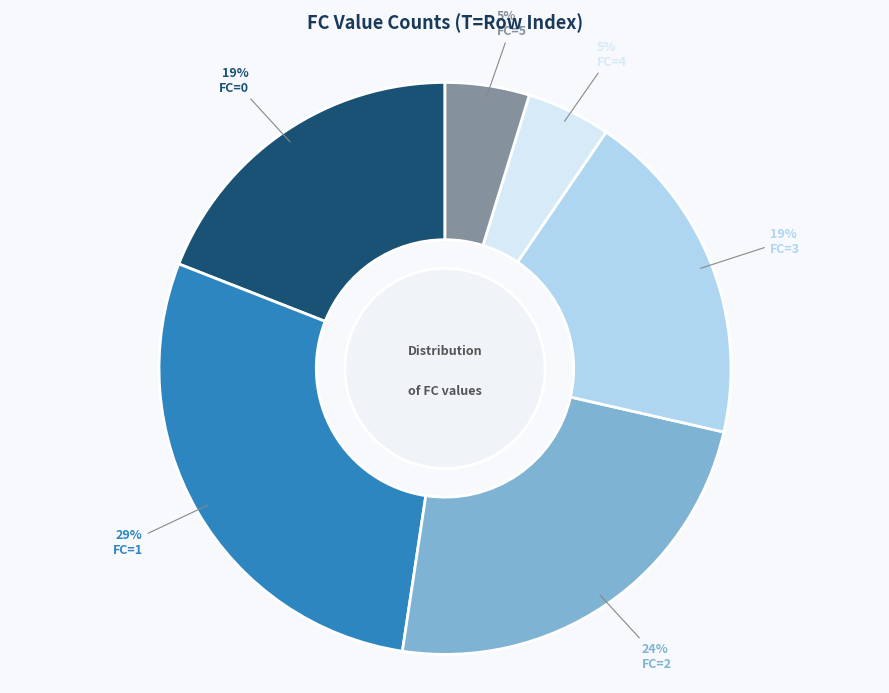

To the nearest percent, what is the average slice percentage?

17%